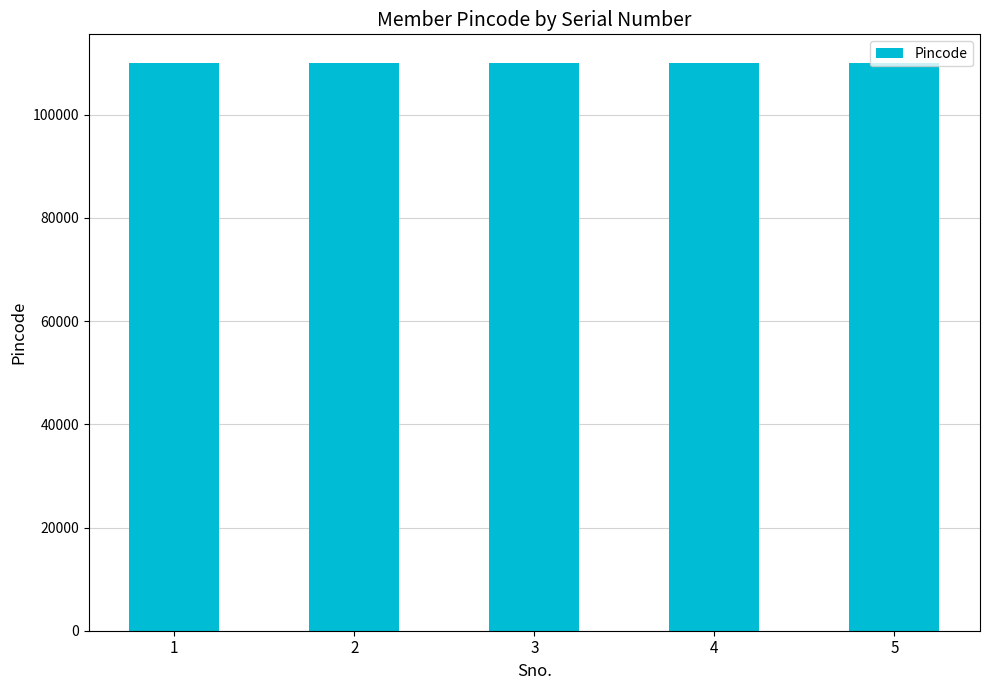

Is it true that the value at 5 is 41206?

False